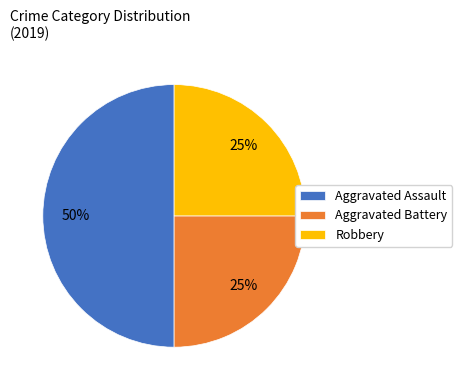

Count the number of slices in the pie.

3